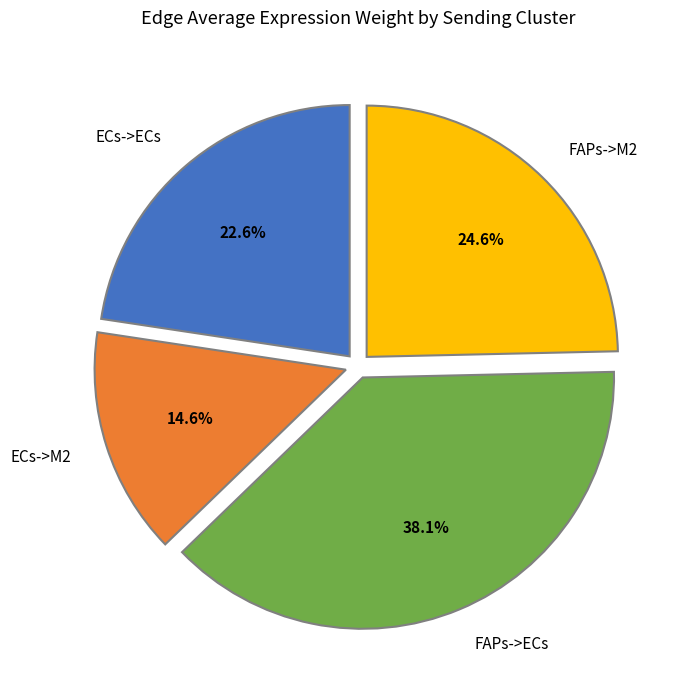

Rank the categories by value from lowest to highest.

ECs->M2, ECs->ECs, FAPs->M2, FAPs->ECs